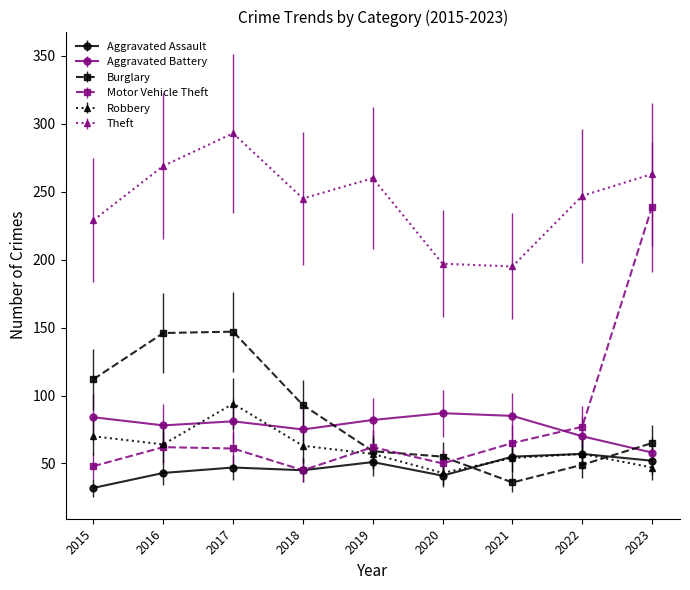

At which category does the chart reach its minimum across all series?

2015